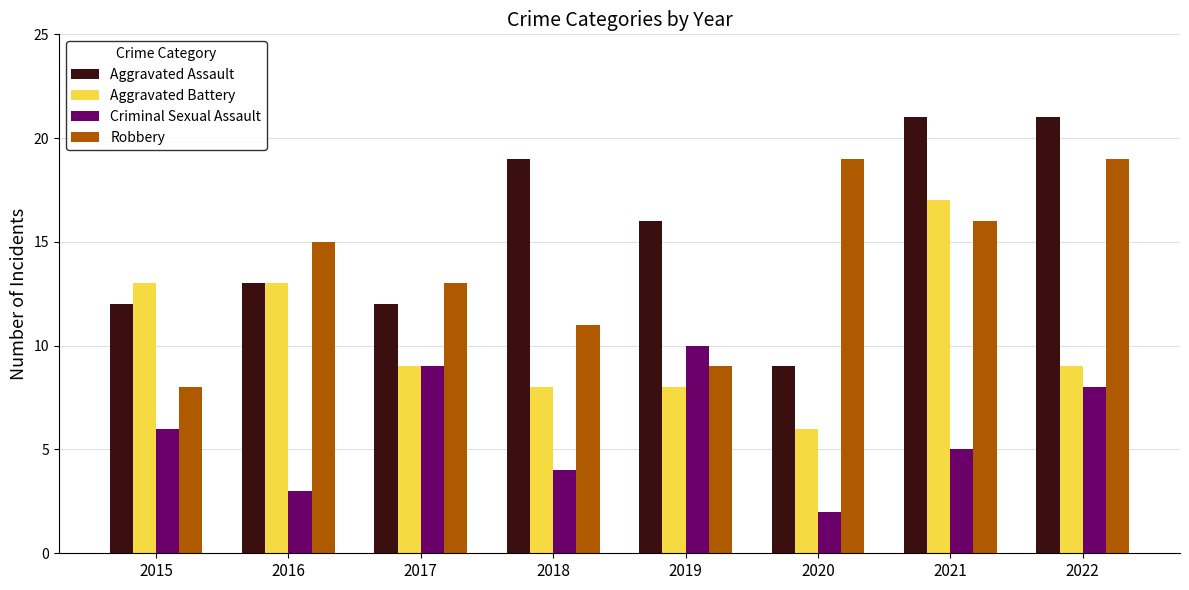

What is the value of the Aggravated Battery bar at the 4th from the left?

8